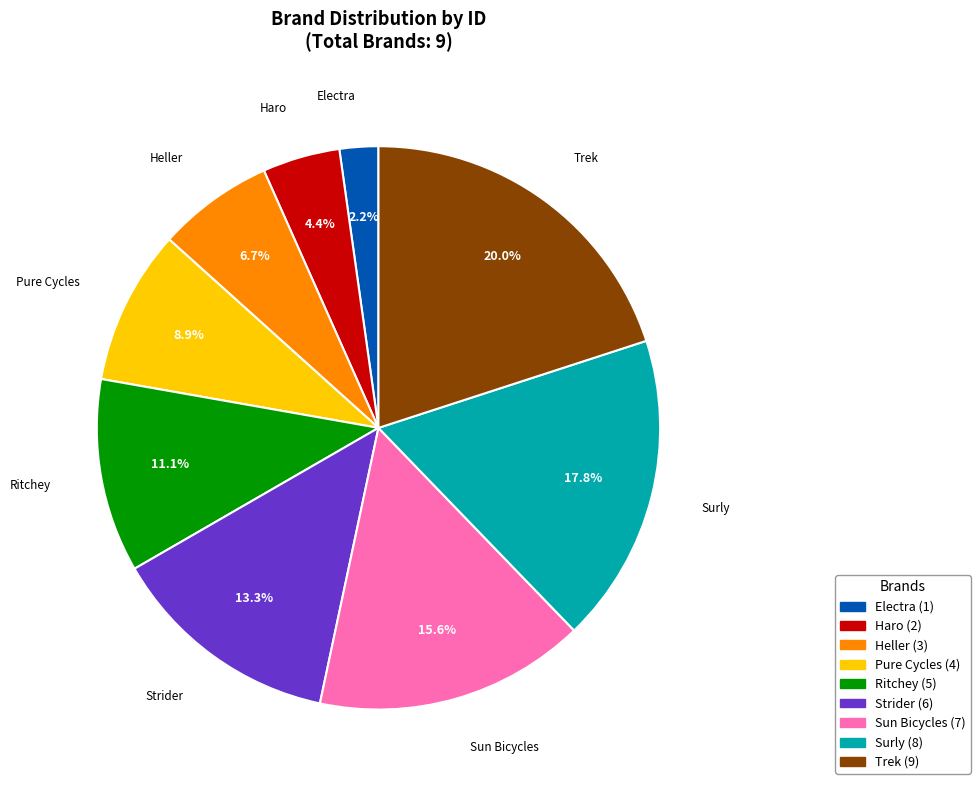

Count the number of slices in the pie.

9